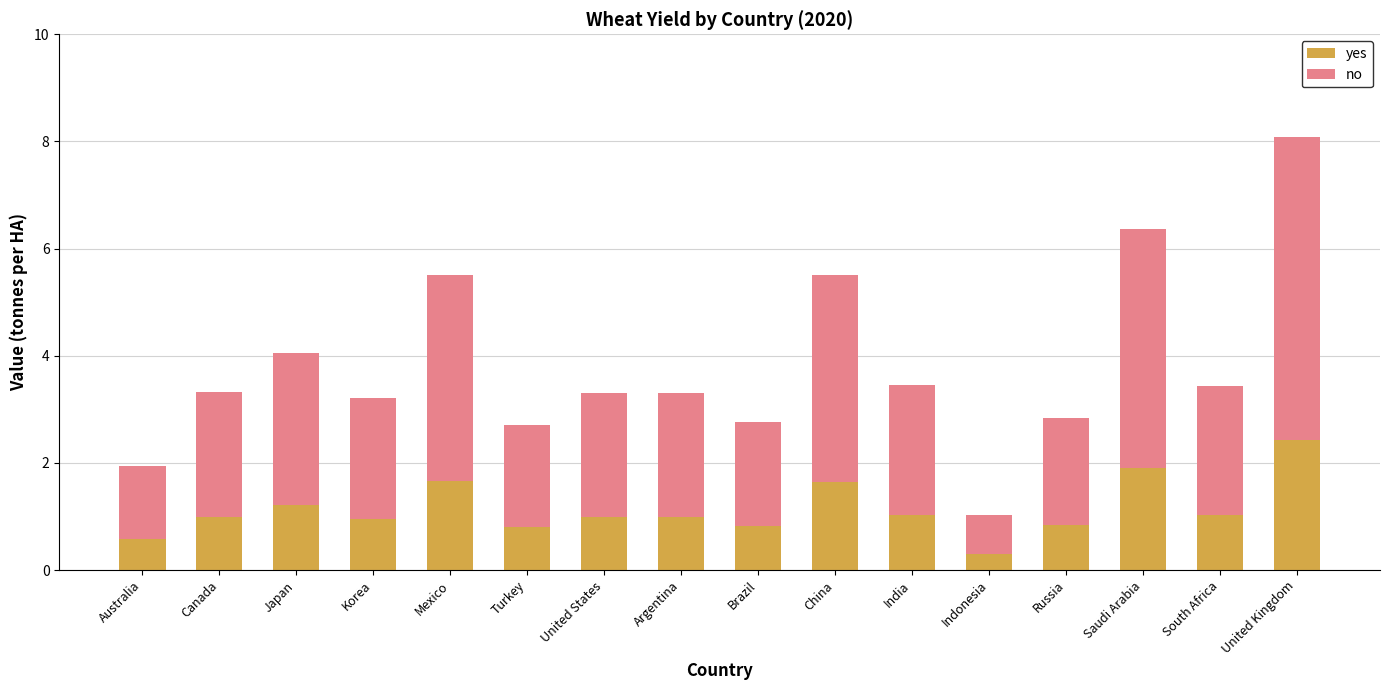

What is the highest value of the yes series?

2.4